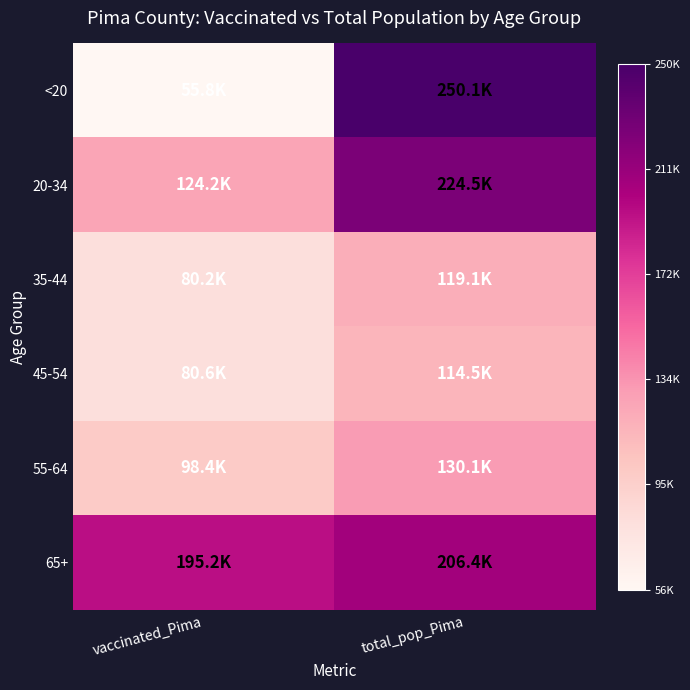

How many categories are shown in the chart?

2